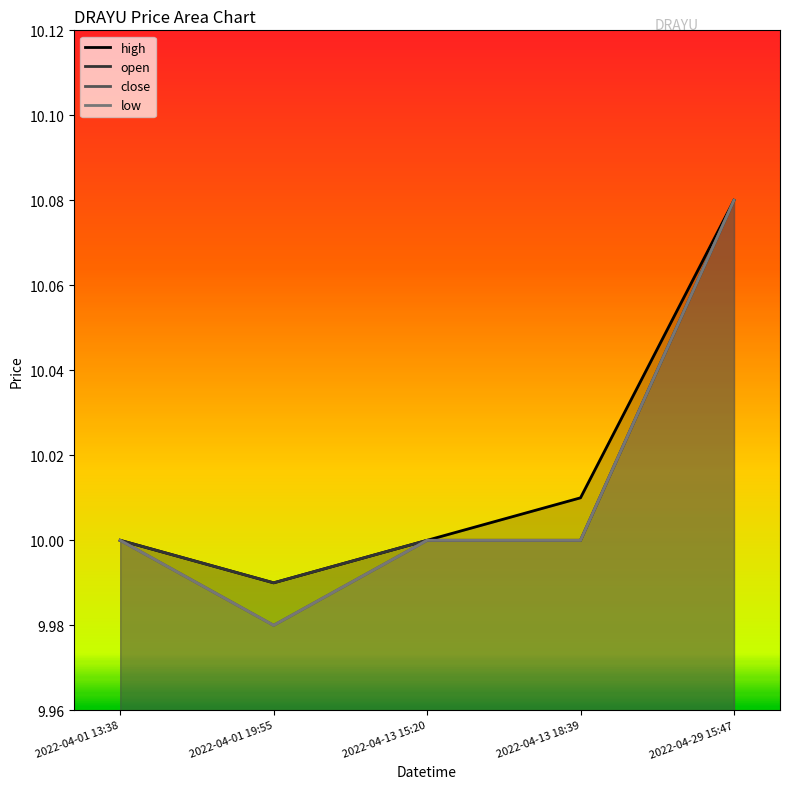

How many data points does each series have?

5